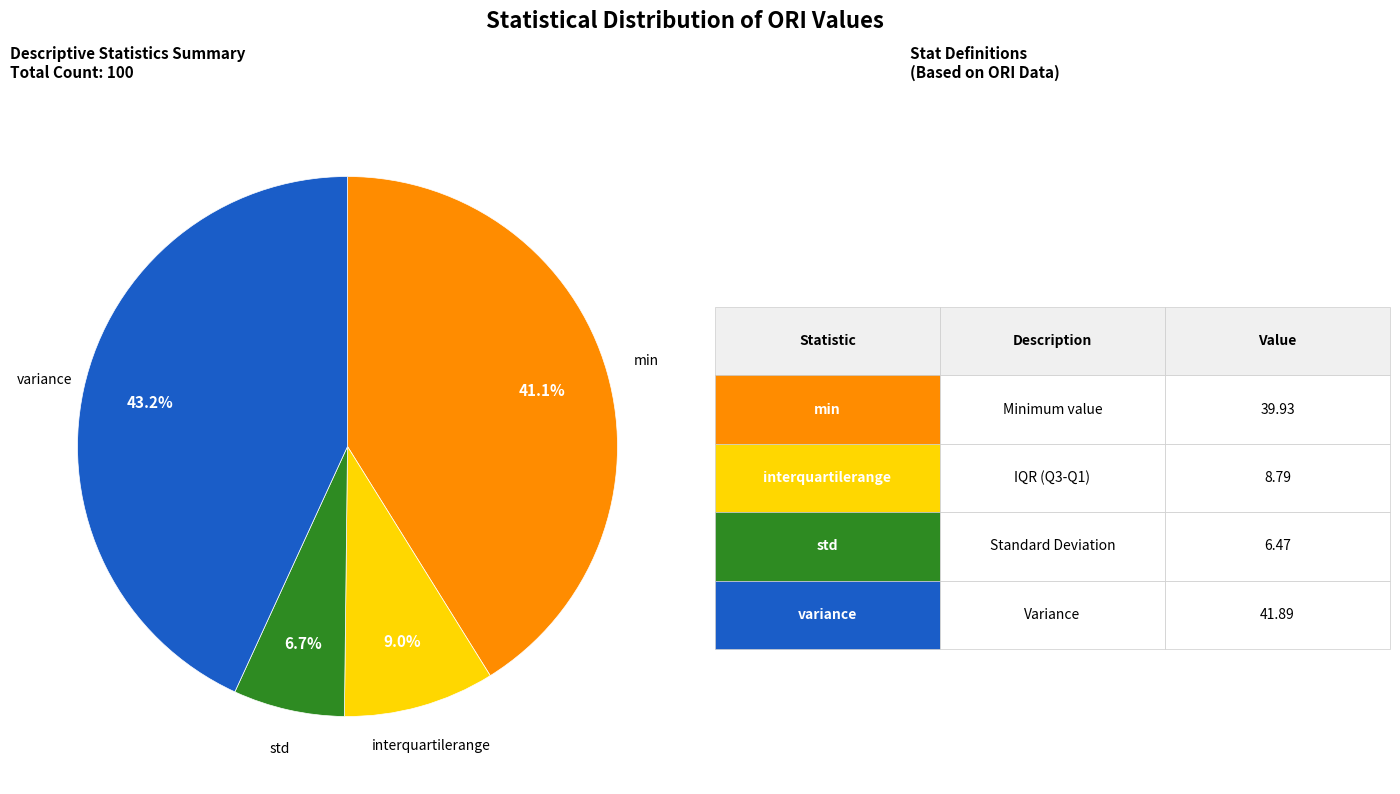

Is there any slice that represents more than half of the pie?

No